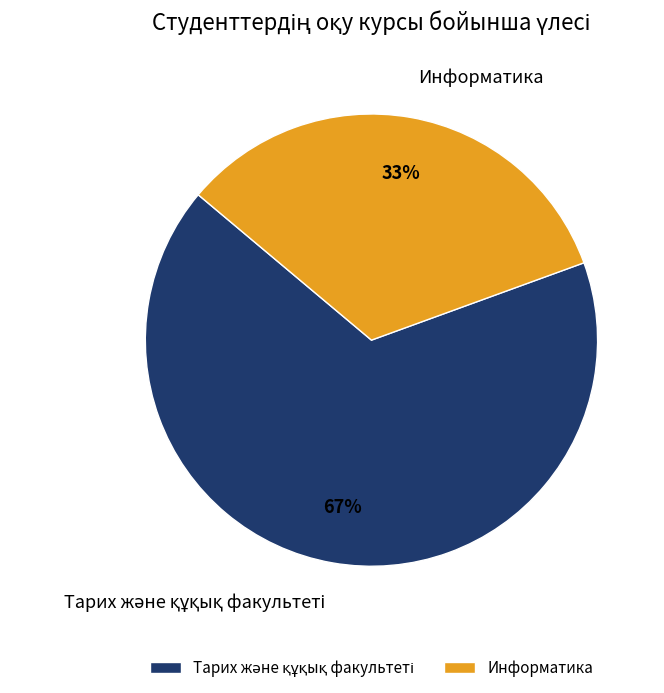

The Информатика slice represents 33% of the pie. True or false?

True